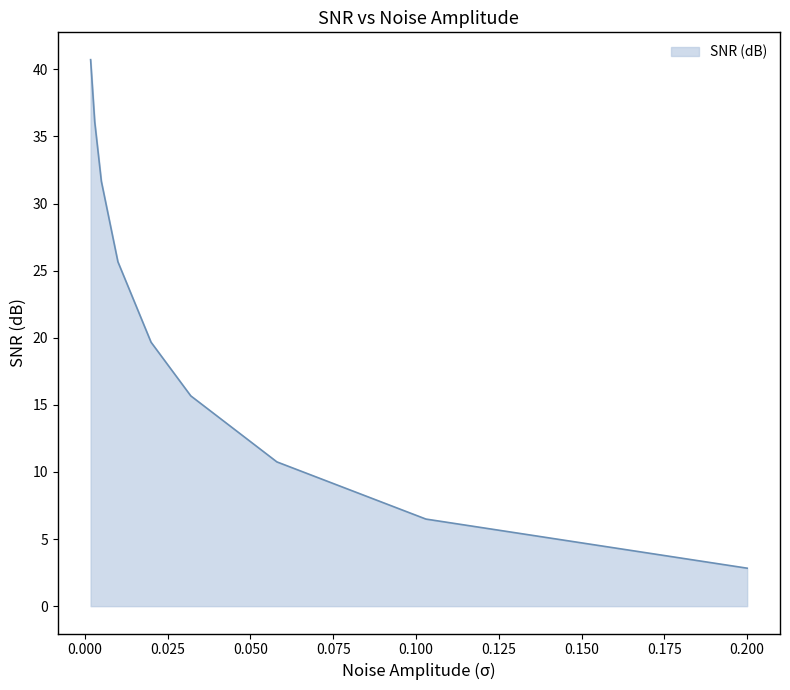

What is the smallest value displayed?

2.8